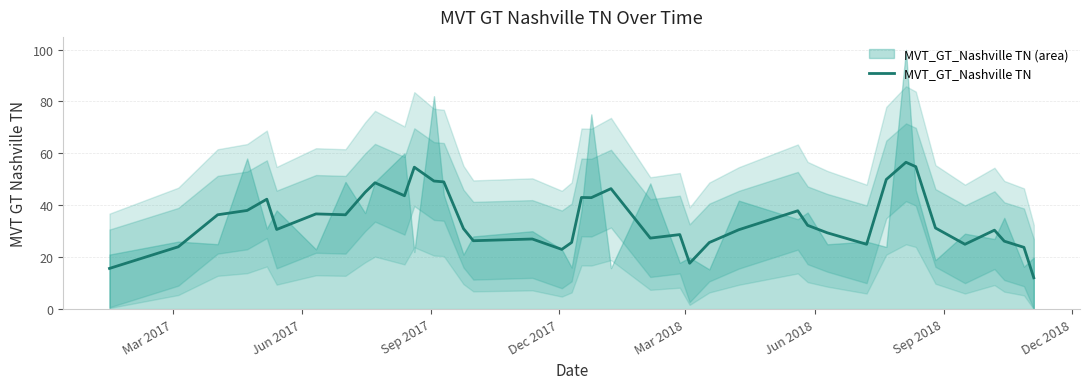

What is the minimum value for MVT_GT_Nashville TN?

12.1